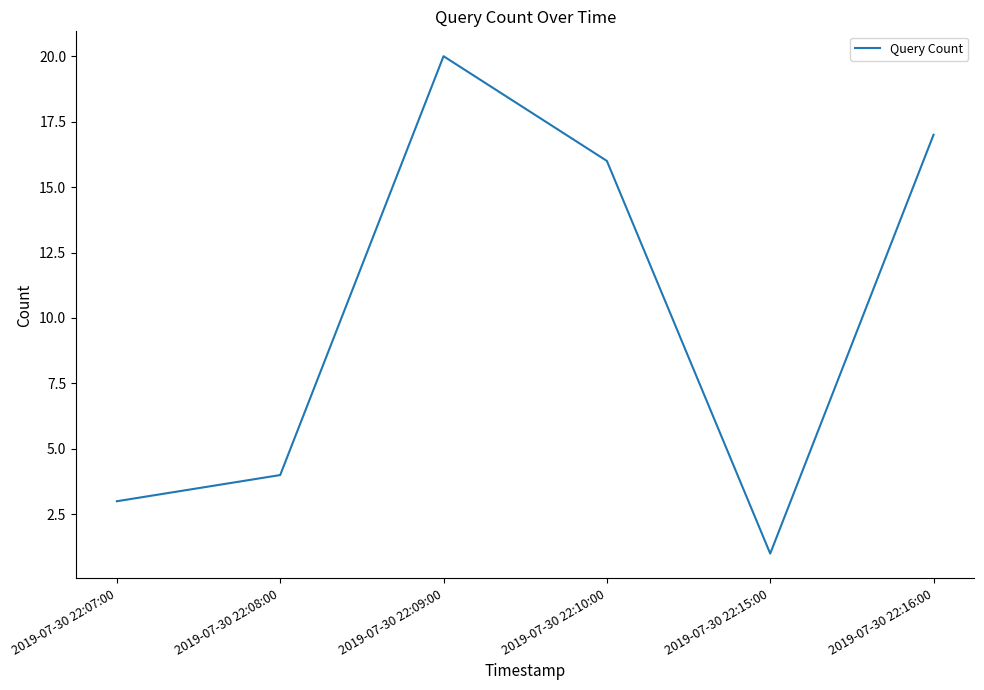

What position from the right is 2019-07-30 22:10:00?

3